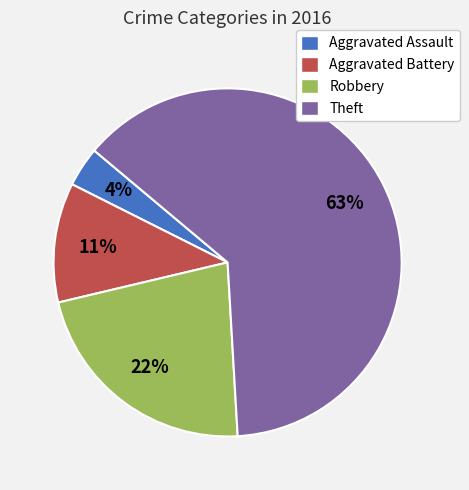

To the nearest percent, what percentage of the pie is Aggravated Battery?

11%